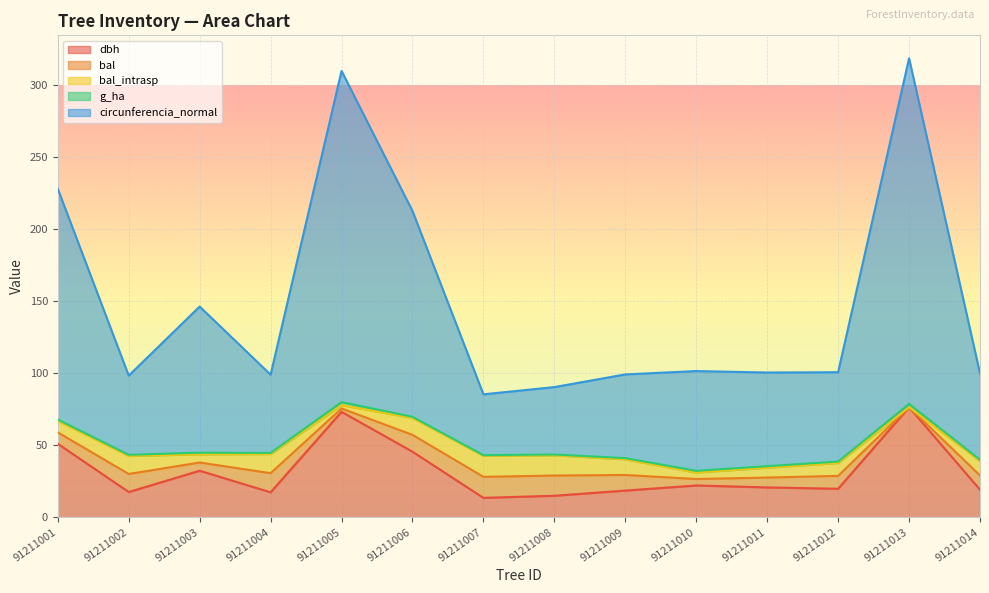

Does the chart display data point markers on the line(s)?

No